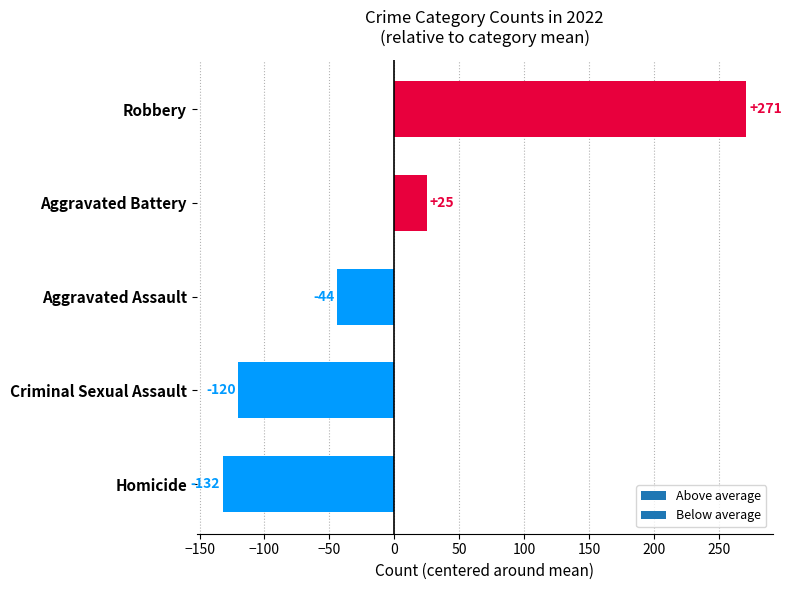

Between Homicide and Aggravated Battery, which is larger?

Aggravated Battery